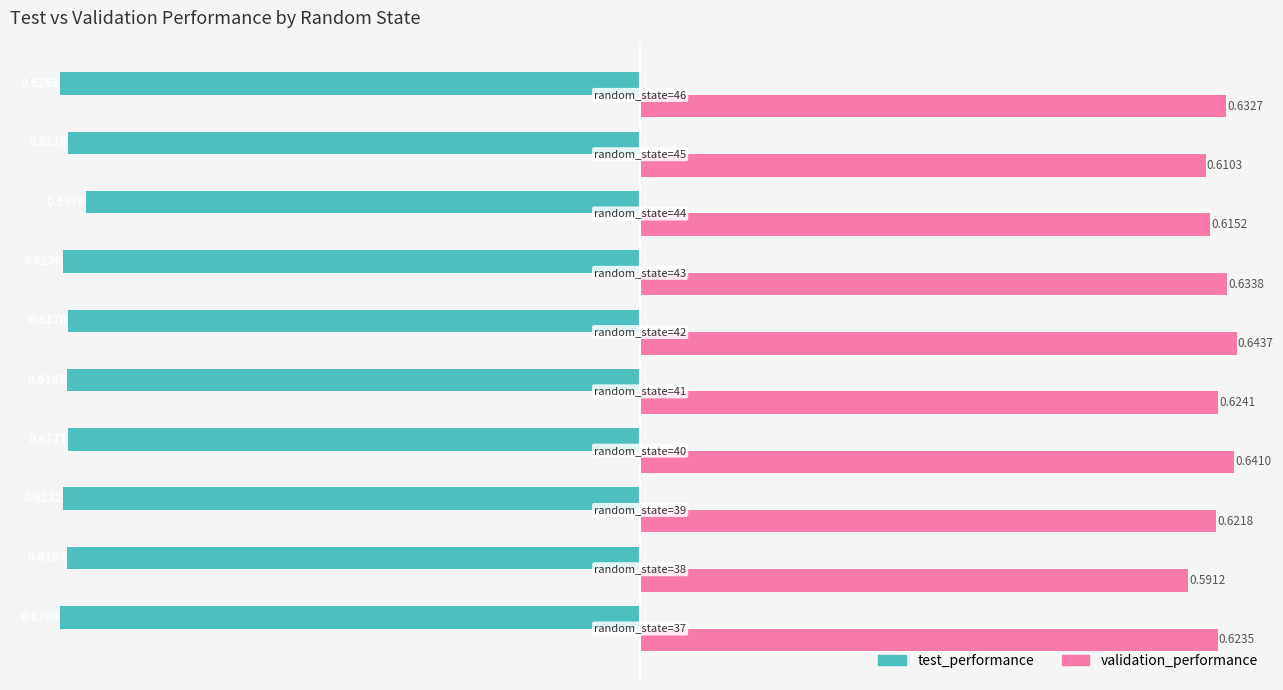

At how many categories does at least one series exceed 0?

10